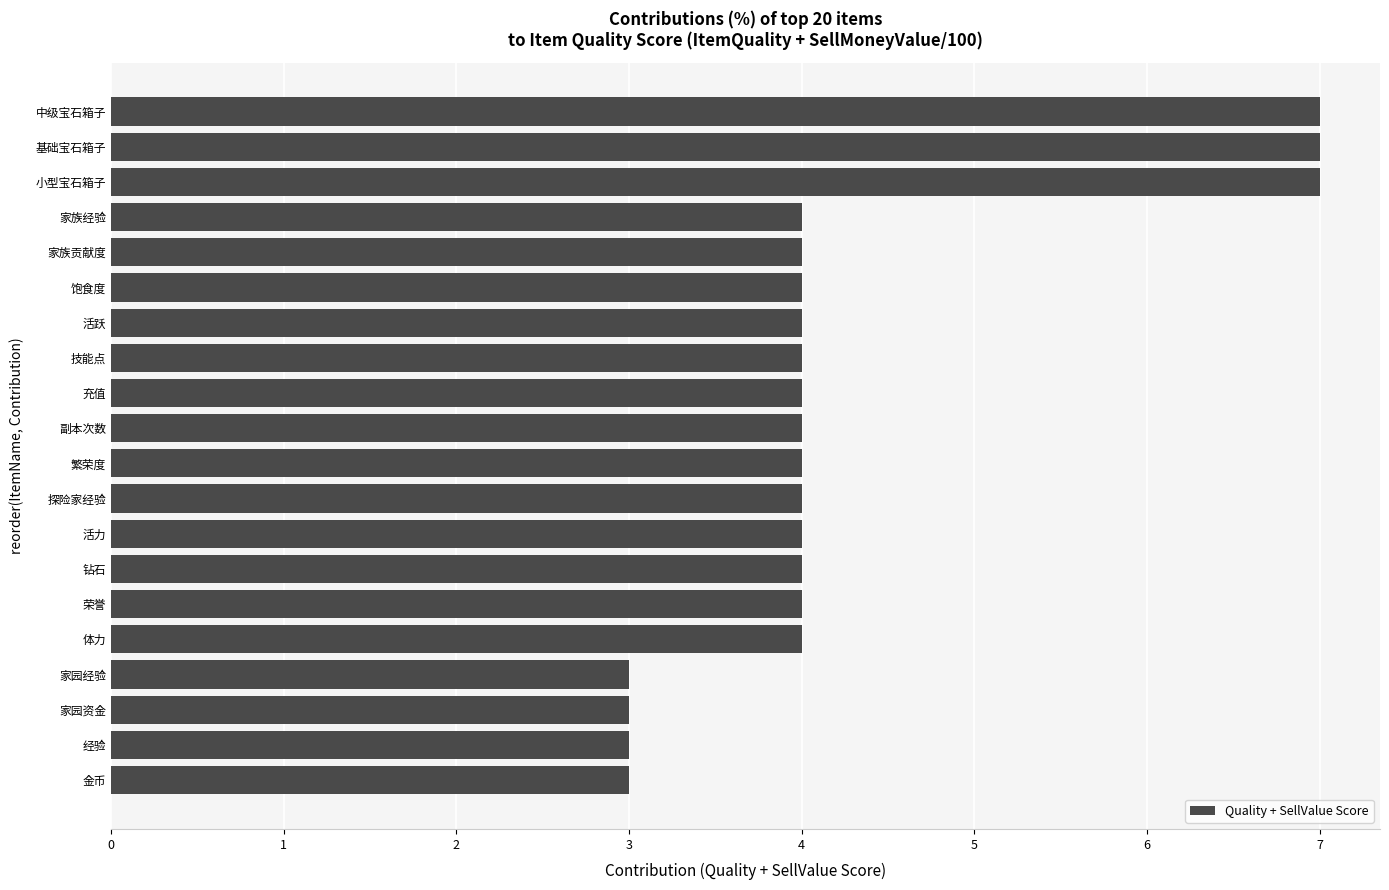

What is the average value?

4